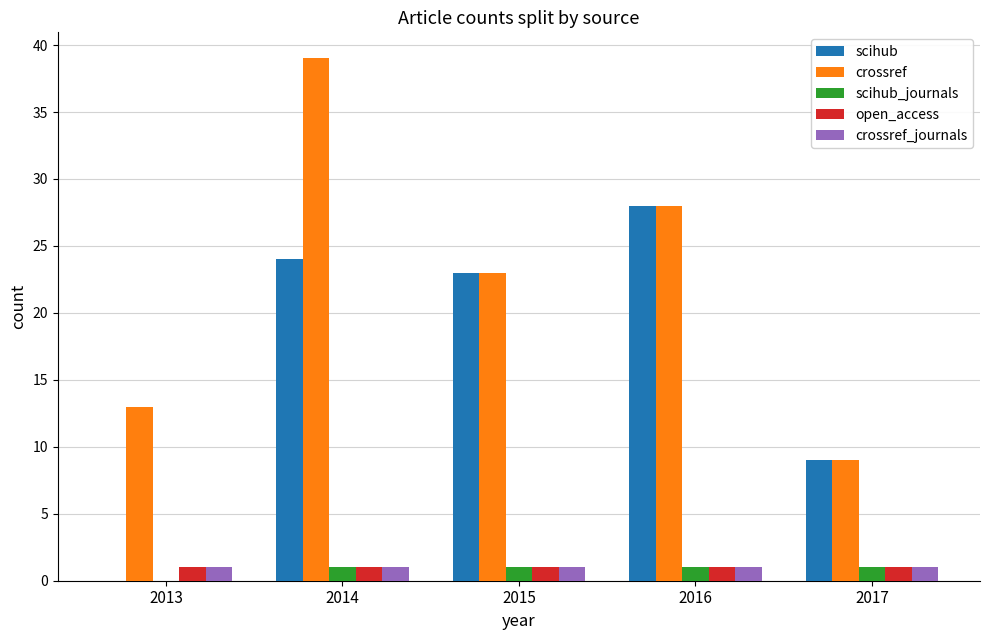

What is the total value across all series at 2016?

59